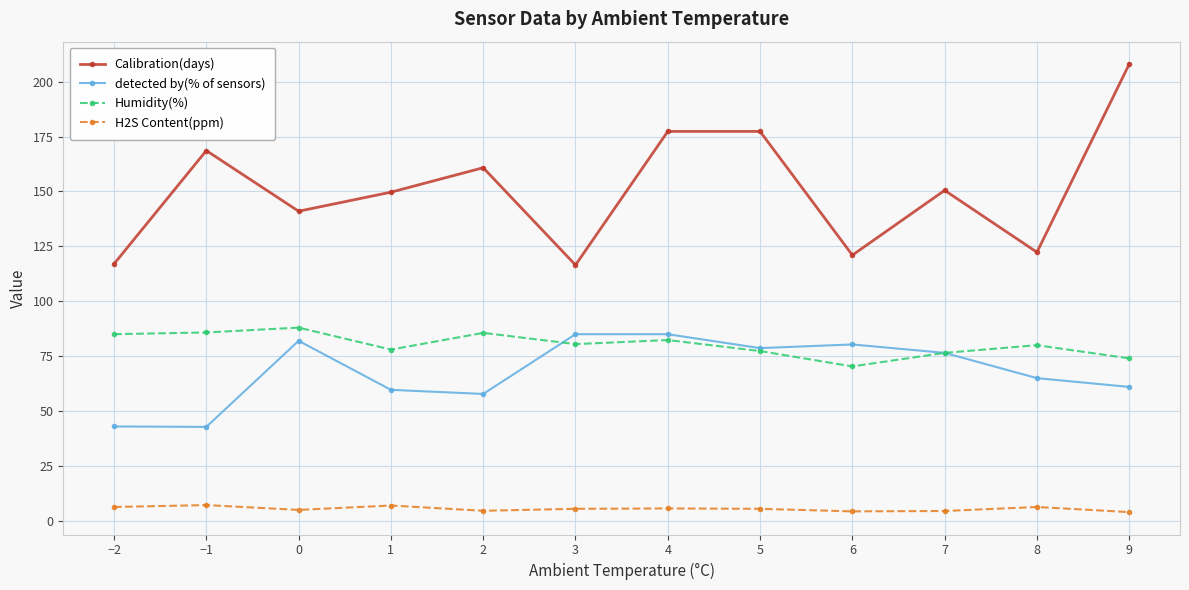

Where do detected by(% of sensors) and Humidity(%) first cross each other?

2 and 3